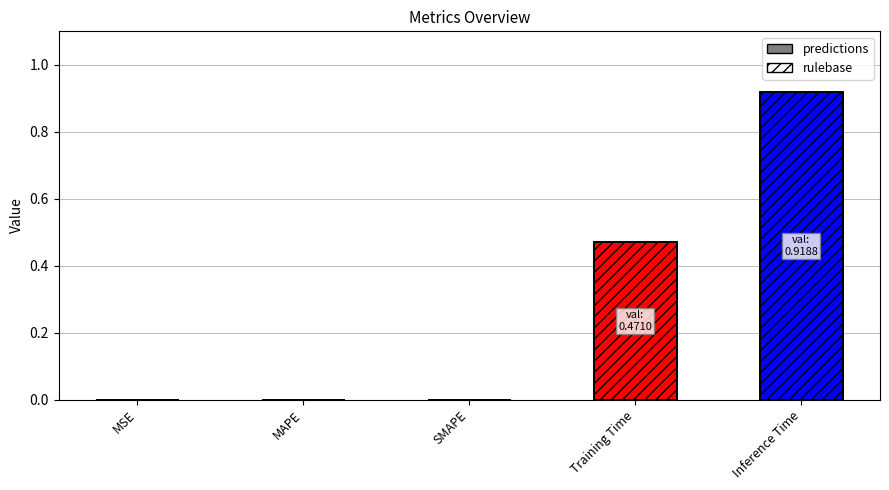

Where is predictions nearest to the value 0?

MSE